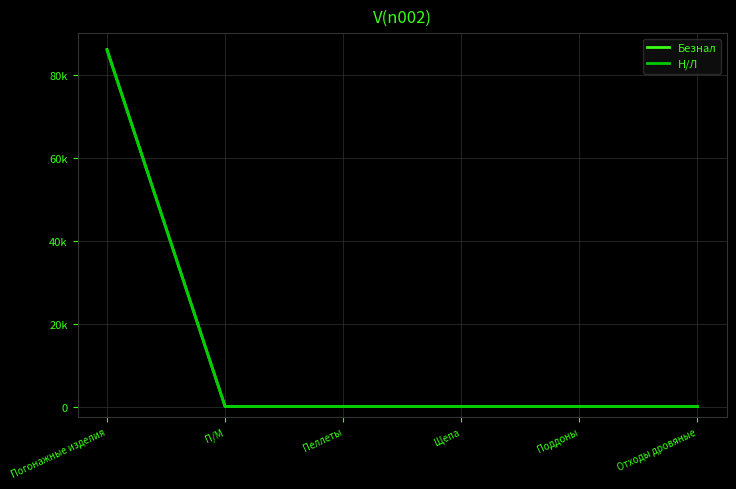

The value of Н/Л at Поддоны is 0. True or false?

True